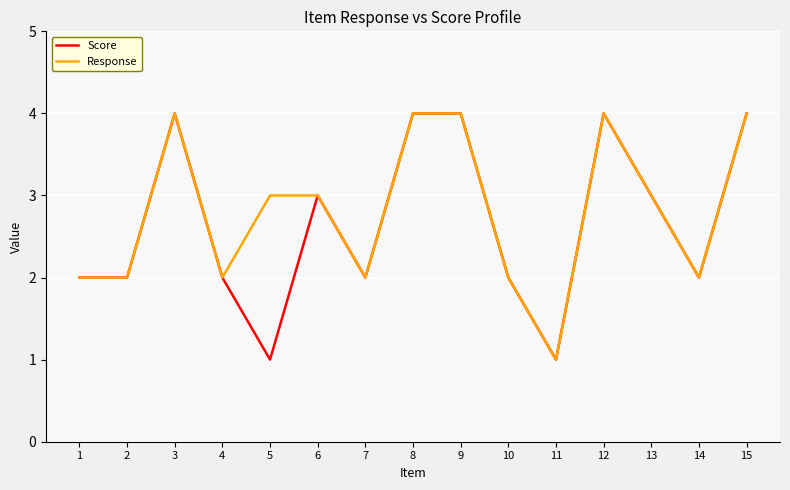

Where does the Response series first go above 3?

3